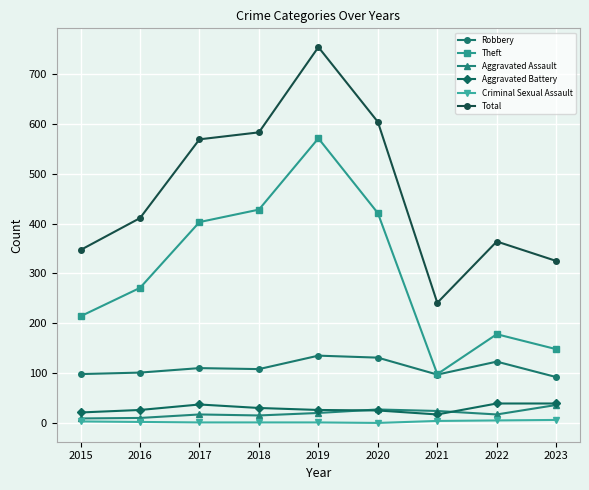

Which series has the largest range (max minus min)?

Total